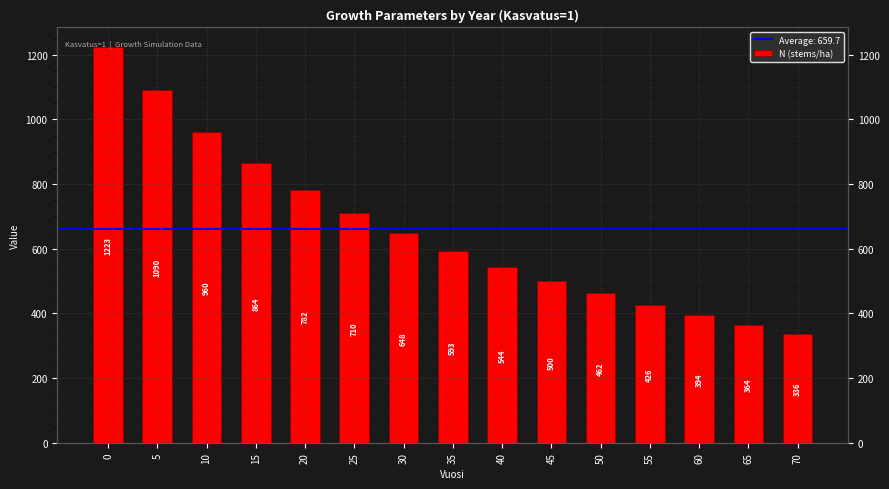

What is the difference between the maximum and minimum values?

887.0